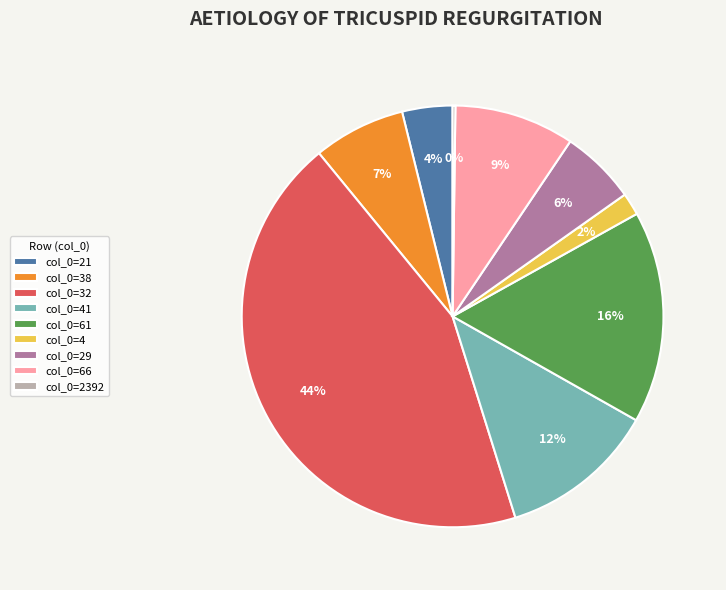

True or false: col_0=4 accounts for 2% of the total.

True